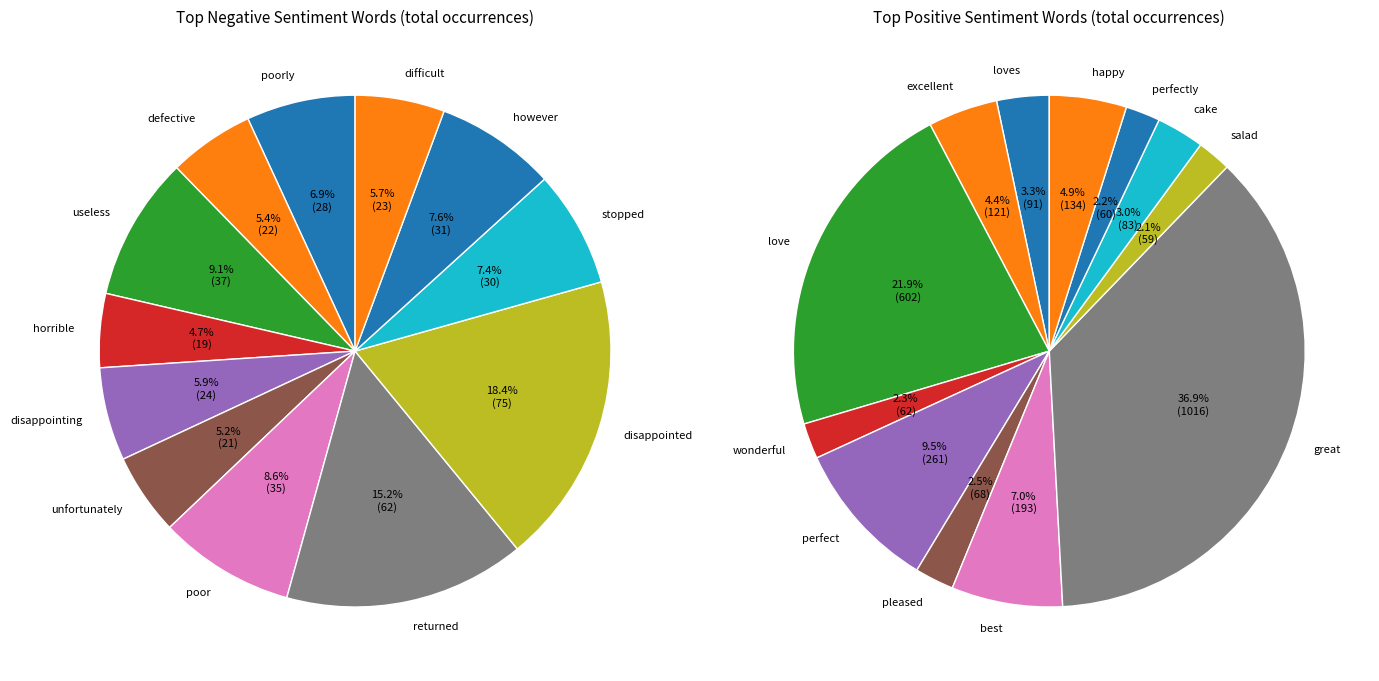

Which series changed the most between 7 and 11?

positive